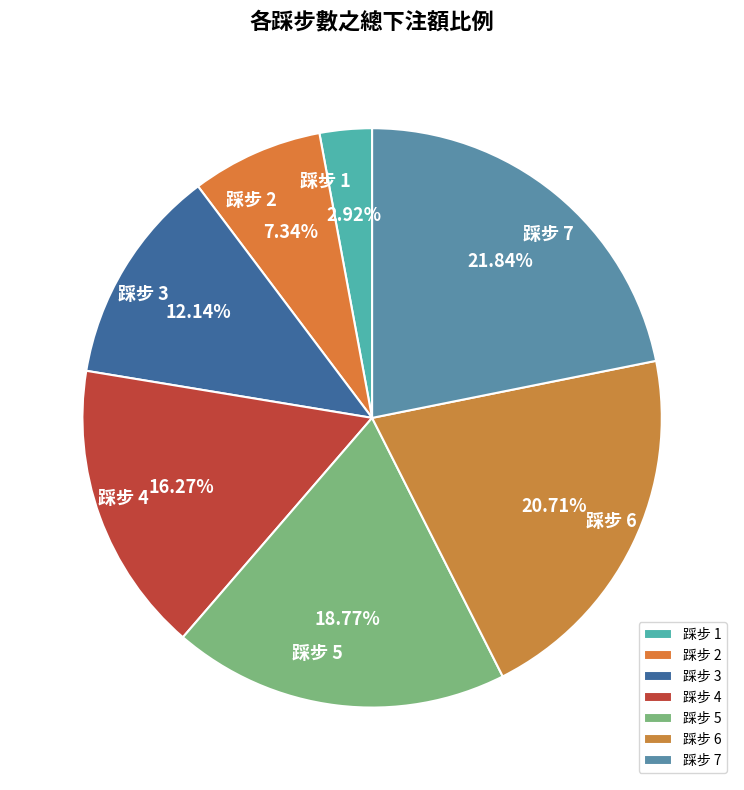

Approximately how many times larger is the value at 踩步 3 compared to 踩步 4?

0.7